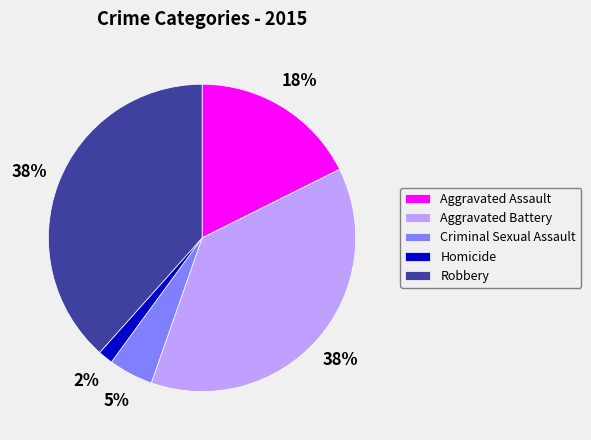

What is the ratio of the value at Homicide to the value at Aggravated Assault?

0.1